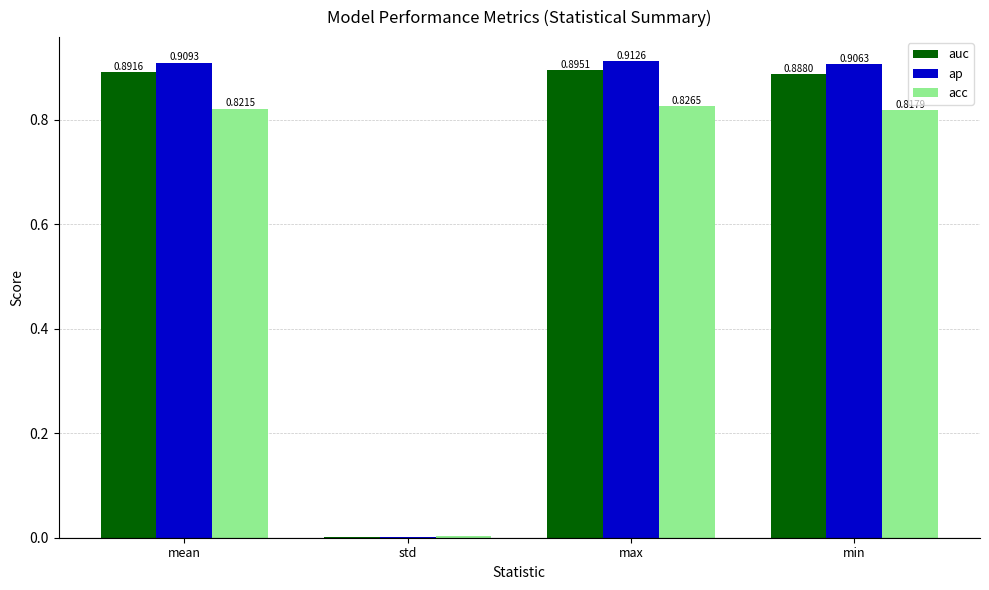

Which category has the highest value in the acc series?

max